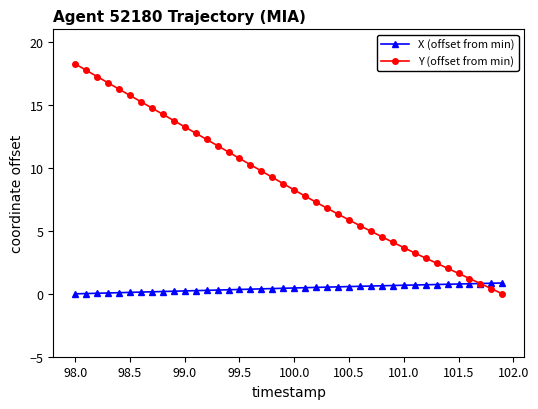

Does the chart display data point markers on the line(s)?

Yes